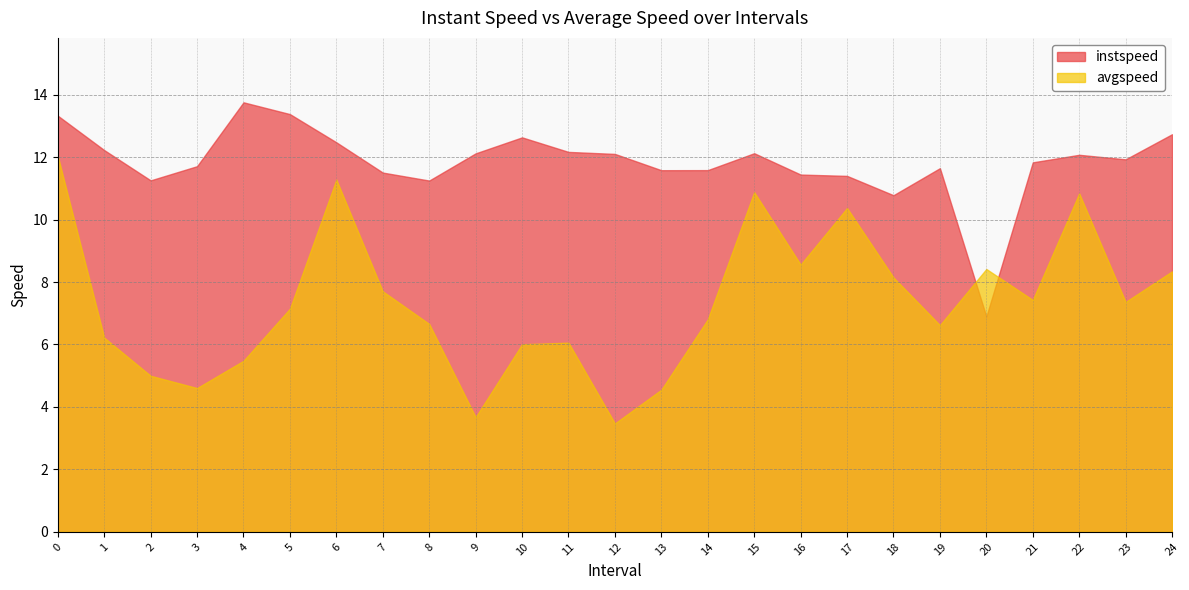

What is the label of the 22nd point from the left?

21.0